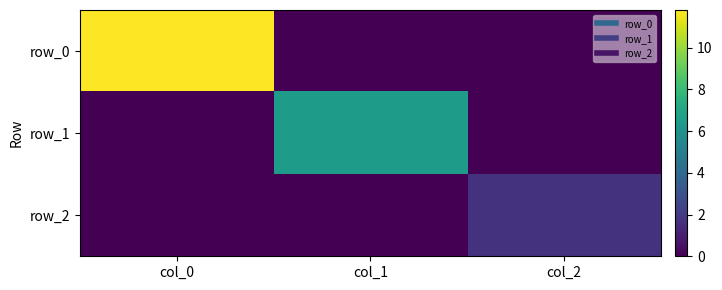

True or false: row_1 has a value of 6.5 at col_1.

True